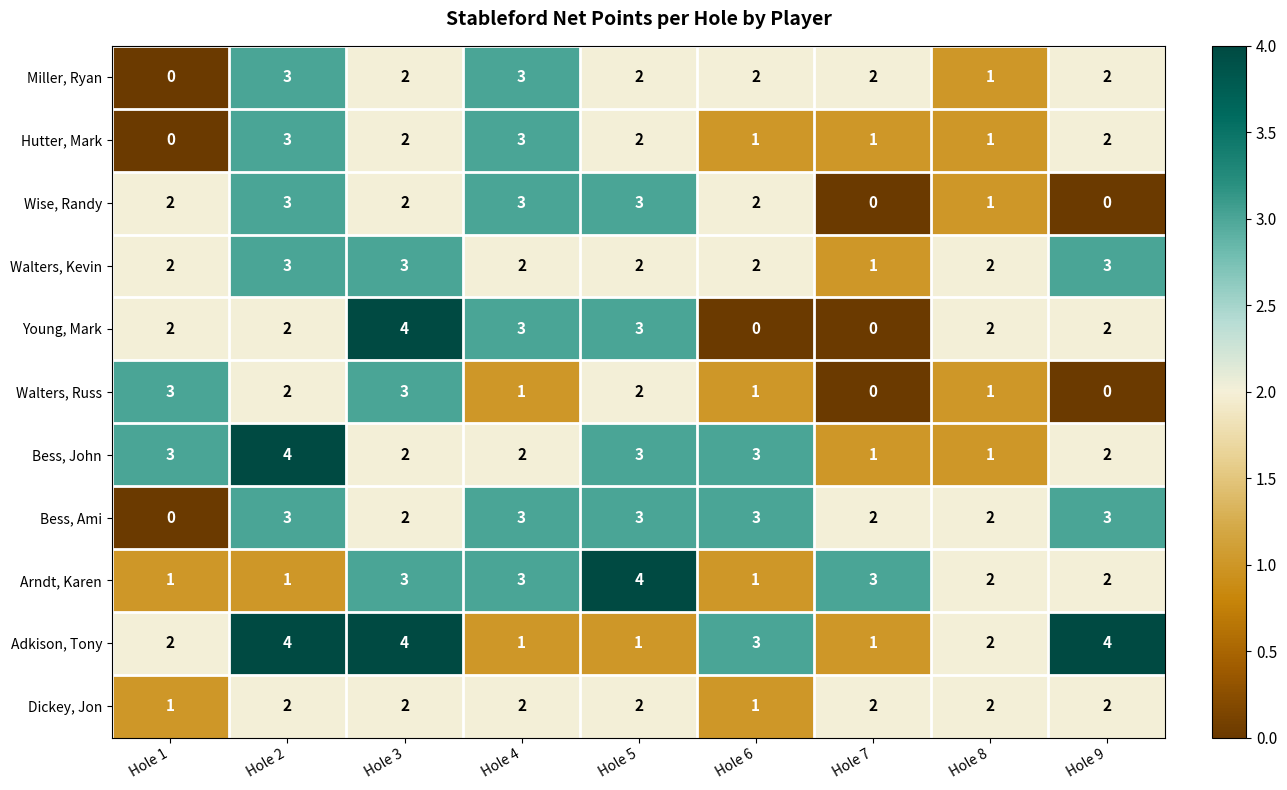

True or false: Miller, Ryan has a value of 1 at Hole 3.

False